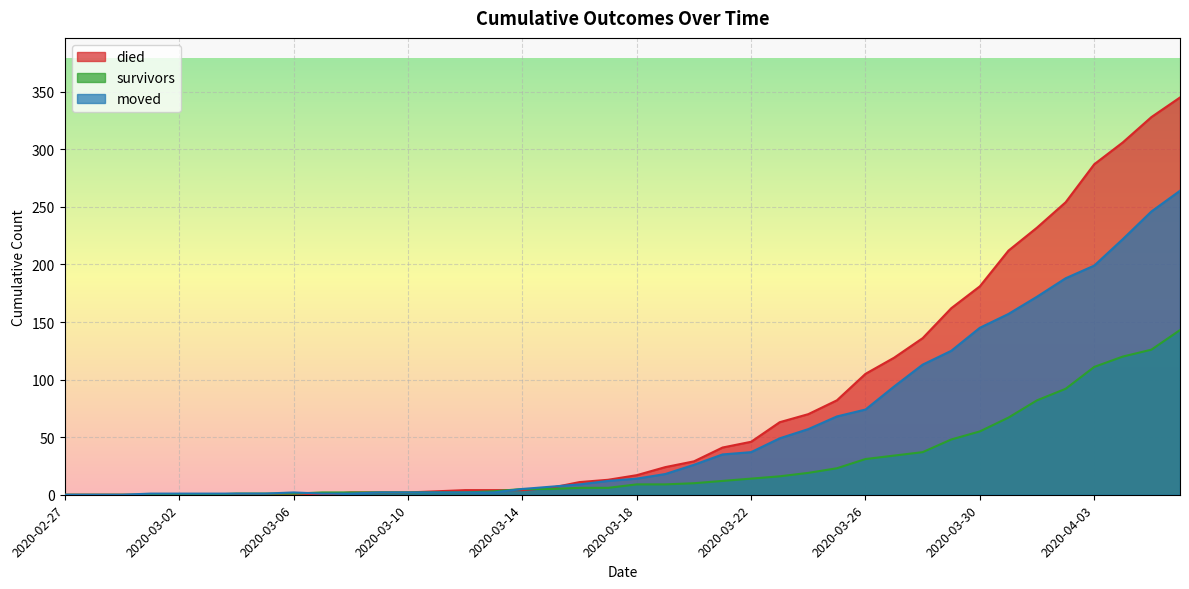

What position from the right is 2020-03-07?

31